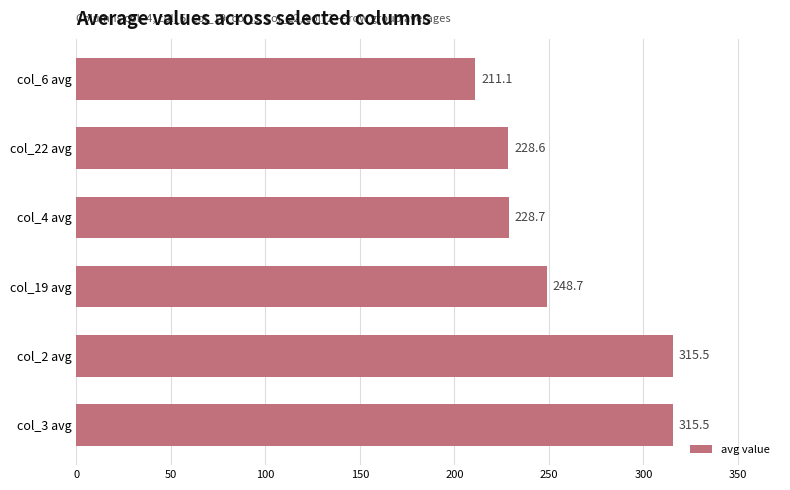

What is the ratio of the value at col_4 avg to the value at col_22 avg?

1.0